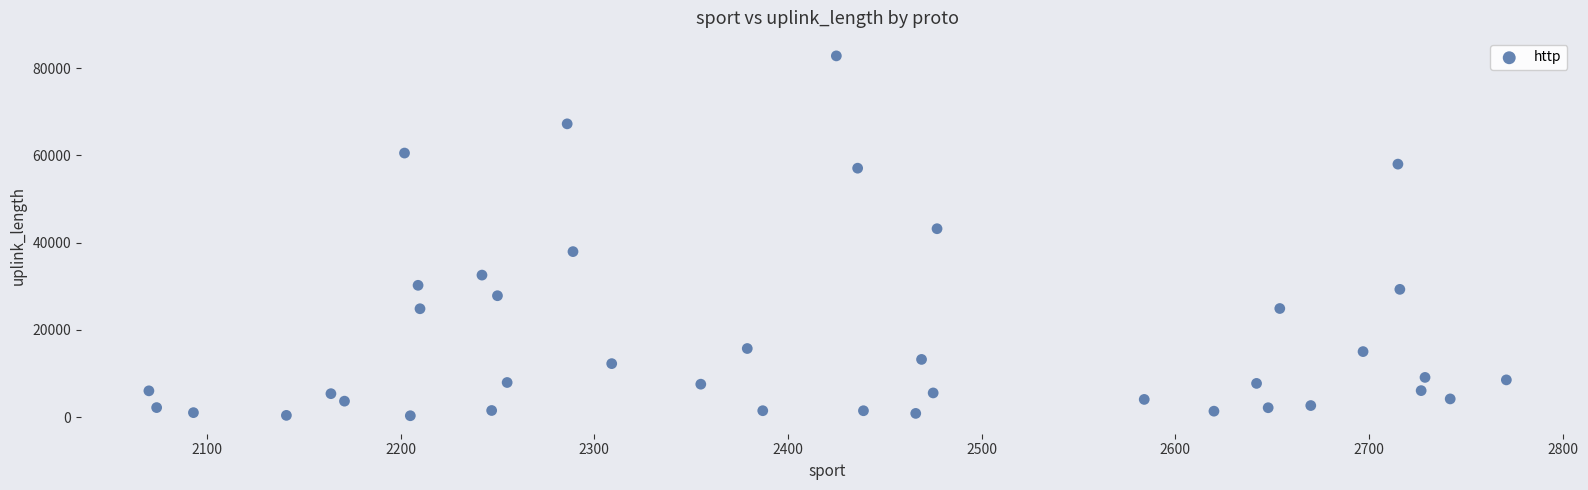

What is the range of Y values (max minus min)?

82485